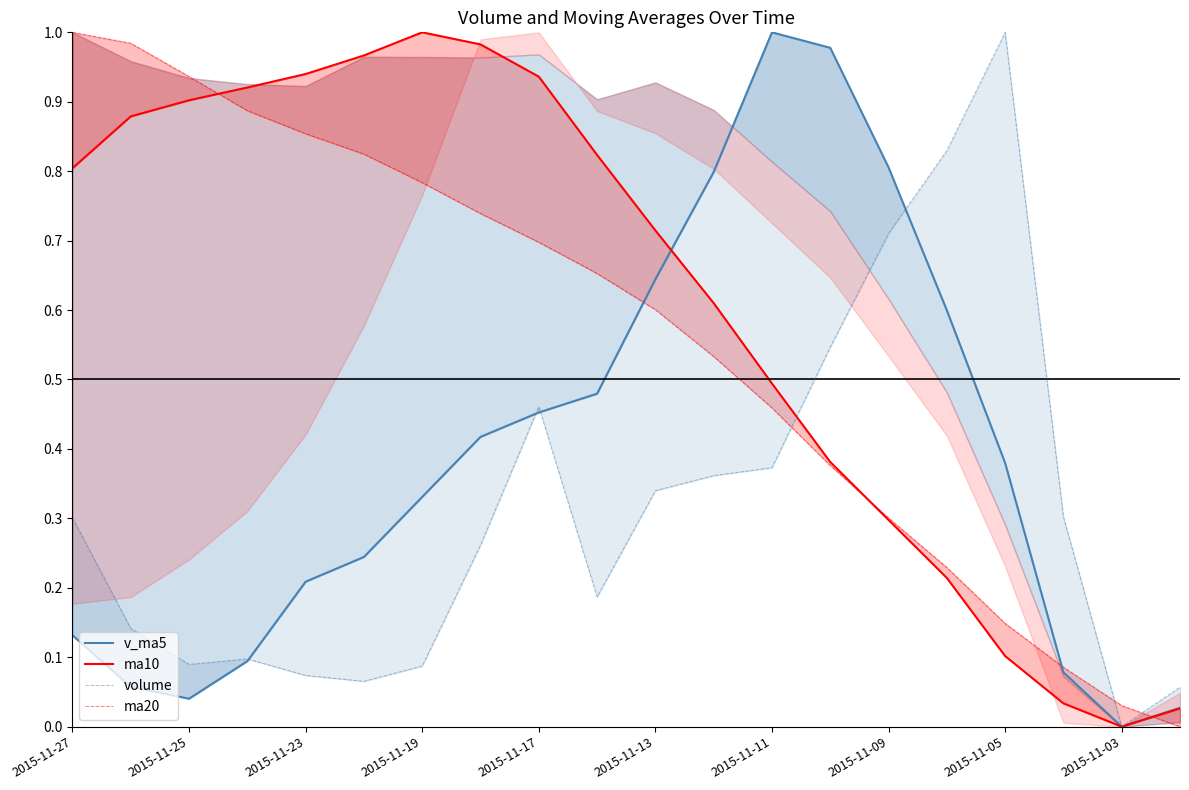

Is the value of v_ma5 at 2015-11-17 greater than the value of ma20 at 13?

No